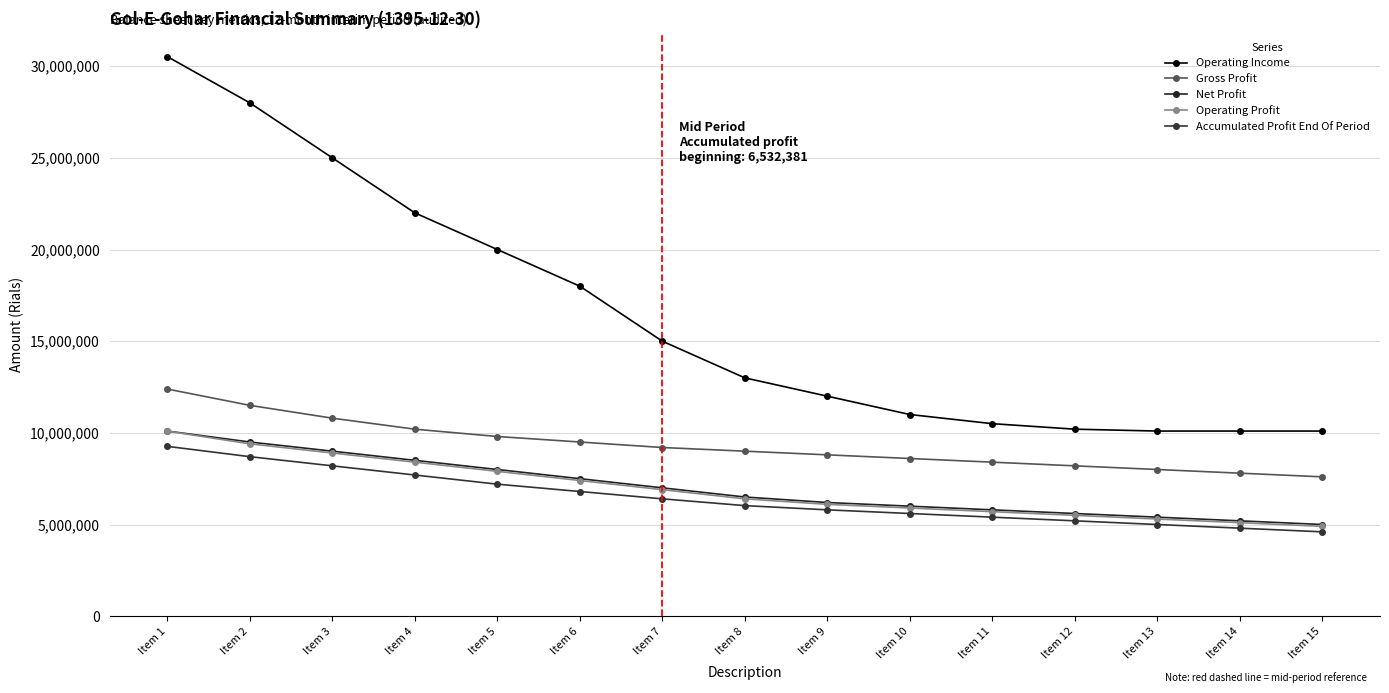

How many categories are shown in the chart?

15